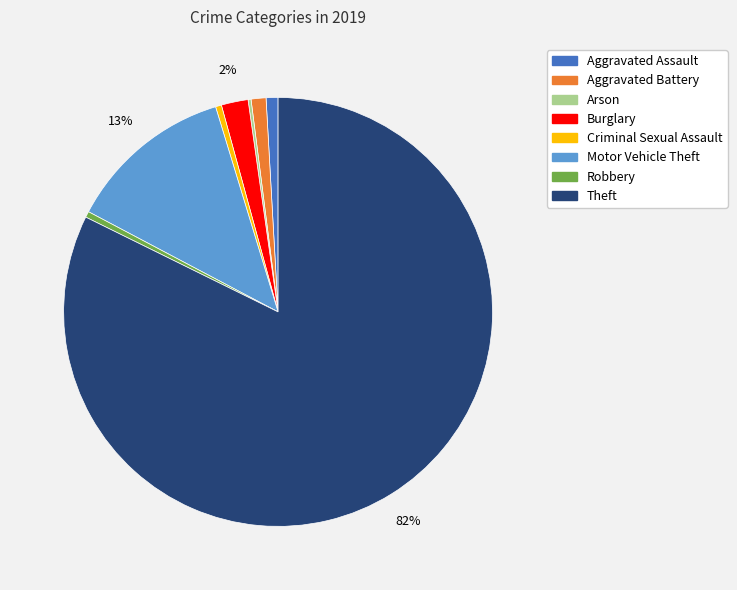

What is the largest slice in the pie chart?

Theft